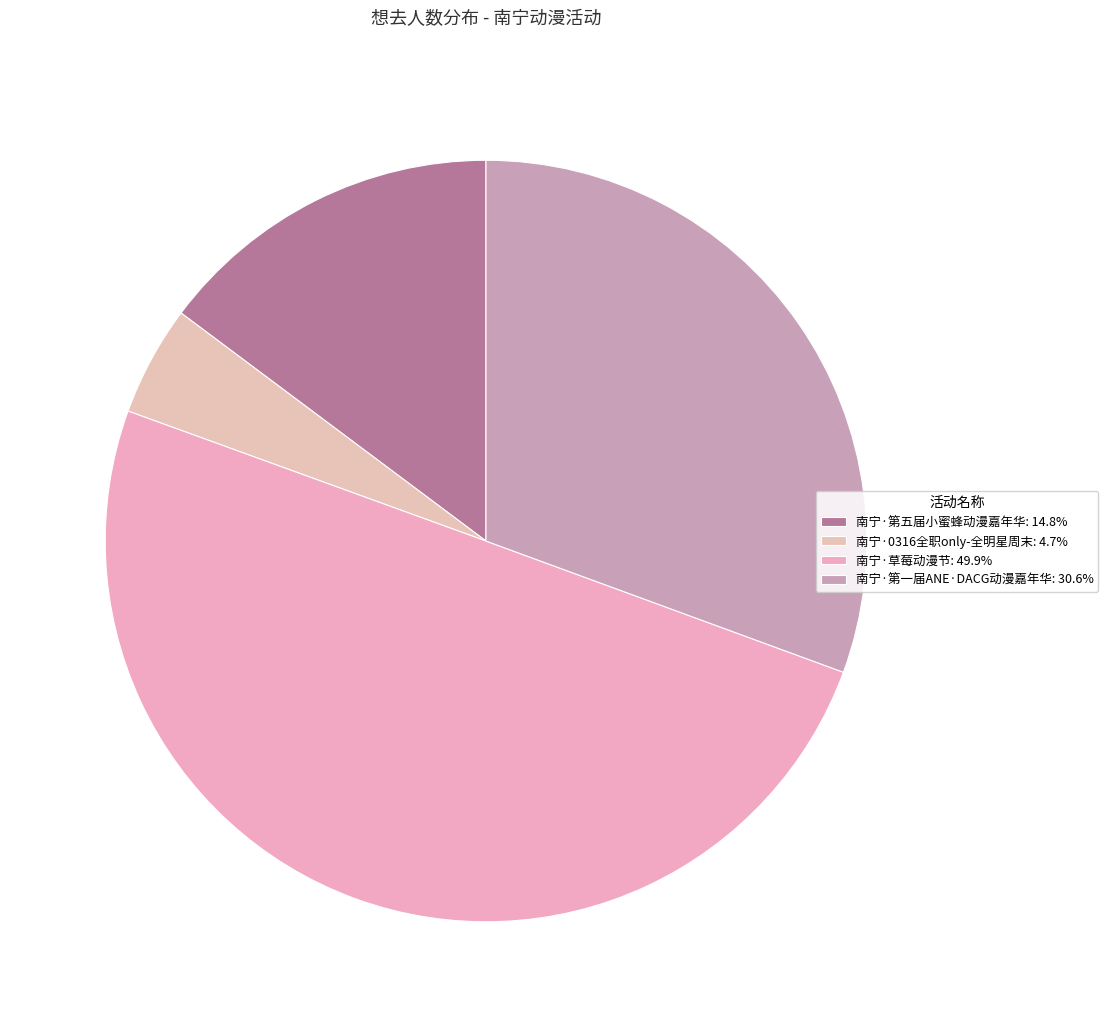

How many slices are in this pie chart?

4